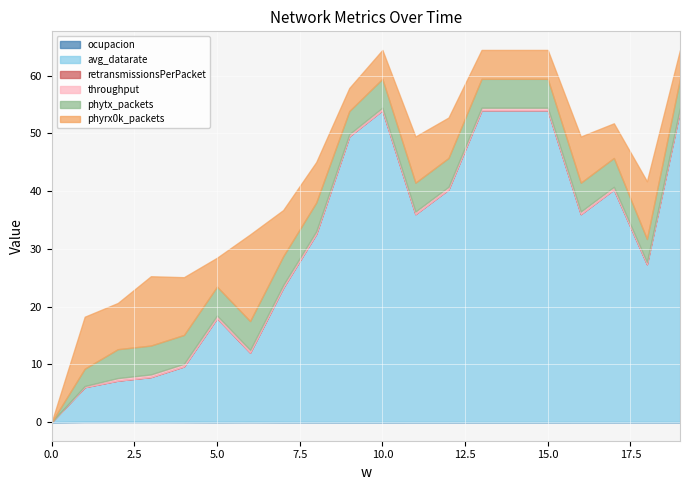

What is the spread (max minus min) of values at 13?

54.0